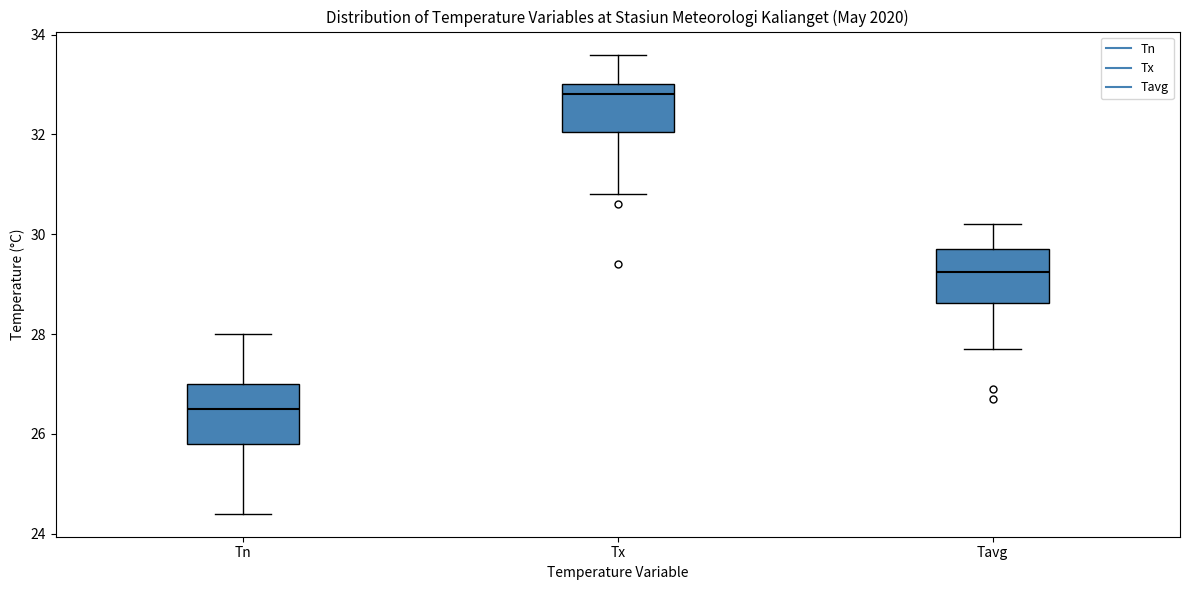

Reading left to right, transcribe this box plot: for each box, give where its median line is, the range the box spans, and where its two whiskers end, as read against the y-axis. The values are not printed on the chart, so give them approximately, as read against the axis.

Tn: median 26.6, box 25.8 to 27.0, whiskers 24.4 to 28.0
Tx: median 32.8, box 32.0 to 33.0, whiskers 30.8 to 33.6
Tavg: median 29.2, box 28.6 to 29.8, whiskers 27.8 to 30.2